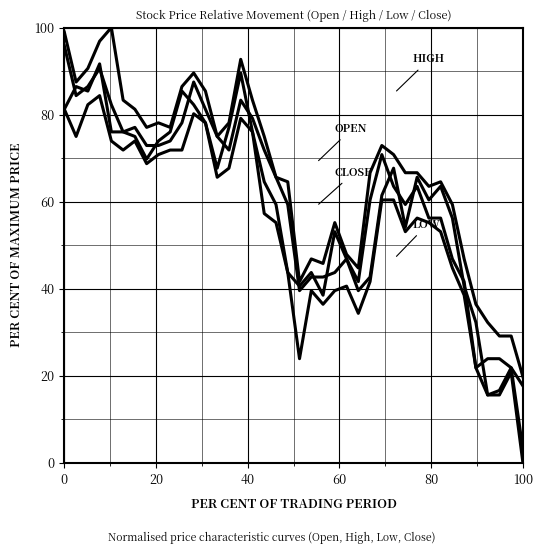

Reading left to right, what are all the values shown in this chart?

Open: 95.8	84.4	86.5	90.6	82.3	76.0	77.1	72.9	72.9	74.0	78.1	87.5	81.2	75.0	71.9	83.3	79.2	71.9	65.6	59.4	39.6	42.7	42.7	43.8	46.9	39.6	42.7	61.5	67.7	54.2	65.6	60.4	63.5	56.2	40.6	32.3	15.6	16.7	21.9	17.7
High: 99.0	87.5	90.6	96.9	100.0	83.3	81.2	77.1	78.1	77.1	86.5	89.6	85.4	75.0	78.1	92.7	83.3	75.0	65.6	64.6	41.7	46.9	45.8	55.2	47.9	44.8	66.7	72.9	70.8	66.7	66.7	63.5	64.6	59.4	46.9	36.5	32.3	29.2	29.2	19.8
Low: 81.2	75.0	82.3	84.4	74.0	71.9	74.0	68.8	70.8	71.9	71.9	80.2	78.1	65.6	67.7	79.2	76.0	57.3	55.2	43.8	24.0	39.6	36.5	39.6	40.6	34.4	41.7	60.4	60.4	53.1	56.2	55.2	53.1	44.8	38.5	21.9	15.6	15.6	20.8	0.0
Close: 81.2	86.5	85.4	91.7	76.0	76.0	75.0	69.8	74.0	76.0	85.4	82.3	78.1	67.7	77.1	89.6	76.0	64.6	59.4	43.8	40.6	43.8	38.5	53.1	46.9	41.7	60.4	70.8	63.5	59.4	63.5	56.2	56.2	46.9	41.7	21.9	24.0	24.0	21.9	3.1